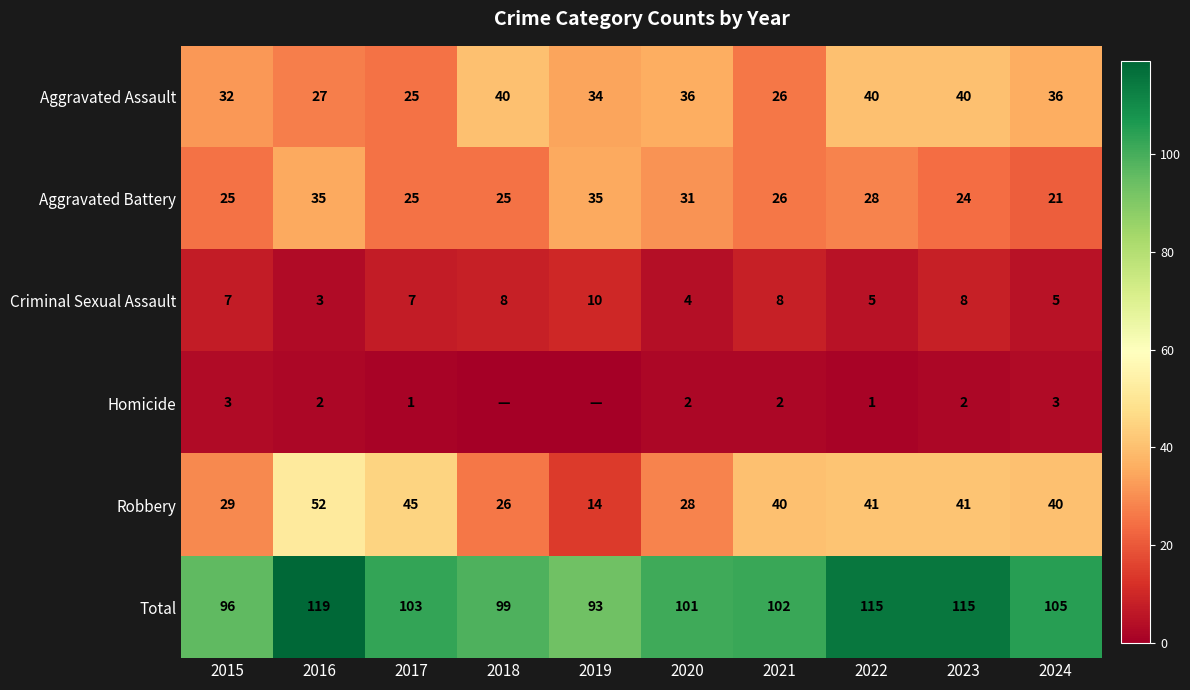

What is the sum of all Aggravated Battery values?

275